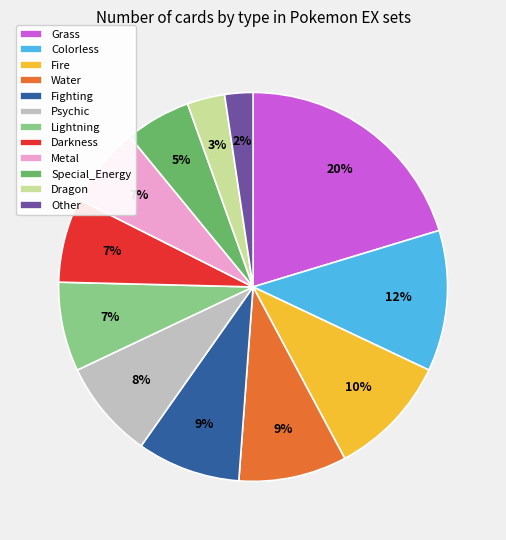

Which has a higher value, Metal or Other?

Metal